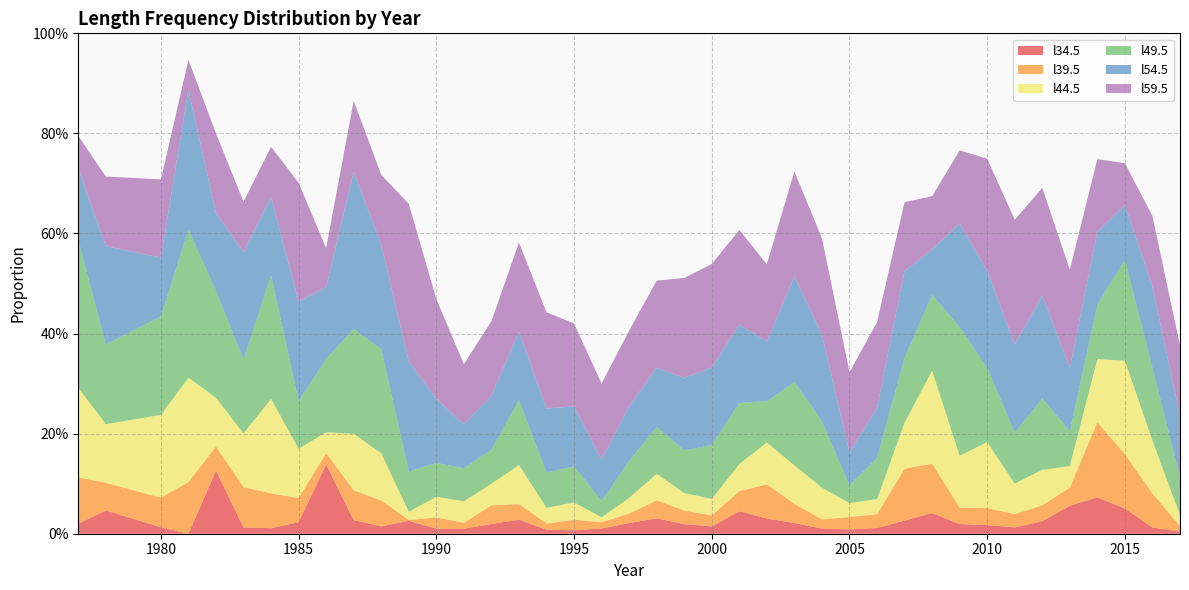

Reading left to right, extract all data points from this chart.

l34.5: 1977=0.0	1978=0.0	1980=0.0	1981=0.0	1982=0.1	1983=0.0	1984=0.0	1985=0.0	1986=0.1	1987=0.0	1988=0.0	1989=0.0	1990=0.0	1991=0.0	1992=0.0	1993=0.0	1994=0.0	1995=0.0	1996=0.0	1997=0.0	1998=0.0	1999=0.0	2000=0.0	2001=0.0	2002=0.0	2003=0.0	2004=0.0	2005=0.0	2006=0.0	2007=0.0	2008=0.0	2009=0.0	2010=0.0	2011=0.0	2012=0.0	2013=0.1	2014=0.1	2015=0.1	2016=0.0	2017=0.0
l39.5: 1977=0.1	1978=0.1	1980=0.1	1981=0.1	1982=0.0	1983=0.1	1984=0.1	1985=0.0	1986=0.0	1987=0.1	1988=0.1	1989=0.0	1990=0.0	1991=0.0	1992=0.0	1993=0.0	1994=0.0	1995=0.0	1996=0.0	1997=0.0	1998=0.0	1999=0.0	2000=0.0	2001=0.0	2002=0.1	2003=0.0	2004=0.0	2005=0.0	2006=0.0	2007=0.1	2008=0.1	2009=0.0	2010=0.0	2011=0.0	2012=0.0	2013=0.0	2014=0.2	2015=0.1	2016=0.1	2017=0.0
l44.5: 1977=0.2	1978=0.1	1980=0.2	1981=0.2	1982=0.1	1983=0.1	1984=0.2	1985=0.1	1986=0.0	1987=0.1	1988=0.1	1989=0.0	1990=0.0	1991=0.0	1992=0.0	1993=0.1	1994=0.0	1995=0.0	1996=0.0	1997=0.0	1998=0.1	1999=0.0	2000=0.0	2001=0.1	2002=0.1	2003=0.1	2004=0.1	2005=0.0	2006=0.0	2007=0.1	2008=0.2	2009=0.1	2010=0.1	2011=0.1	2012=0.1	2013=0.0	2014=0.1	2015=0.2	2016=0.1	2017=0.0
l49.5: 1977=0.3	1978=0.2	1980=0.2	1981=0.3	1982=0.2	1983=0.1	1984=0.2	1985=0.1	1986=0.1	1987=0.2	1988=0.2	1989=0.1	1990=0.1	1991=0.1	1992=0.1	1993=0.1	1994=0.1	1995=0.1	1996=0.0	1997=0.1	1998=0.1	1999=0.1	2000=0.1	2001=0.1	2002=0.1	2003=0.2	2004=0.1	2005=0.0	2006=0.1	2007=0.1	2008=0.2	2009=0.3	2010=0.1	2011=0.1	2012=0.1	2013=0.1	2014=0.1	2015=0.2	2016=0.1	2017=0.1
l54.5: 1977=0.1	1978=0.2	1980=0.1	1981=0.3	1982=0.2	1983=0.2	1984=0.2	1985=0.2	1986=0.1	1987=0.3	1988=0.2	1989=0.2	1990=0.1	1991=0.1	1992=0.1	1993=0.1	1994=0.1	1995=0.1	1996=0.1	1997=0.1	1998=0.1	1999=0.1	2000=0.2	2001=0.2	2002=0.1	2003=0.2	2004=0.2	2005=0.1	2006=0.1	2007=0.2	2008=0.1	2009=0.2	2010=0.2	2011=0.2	2012=0.2	2013=0.1	2014=0.1	2015=0.1	2016=0.2	2017=0.1
l59.5: 1977=0.1	1978=0.1	1980=0.2	1981=0.1	1982=0.2	1983=0.1	1984=0.1	1985=0.2	1986=0.1	1987=0.1	1988=0.1	1989=0.3	1990=0.2	1991=0.1	1992=0.1	1993=0.2	1994=0.2	1995=0.2	1996=0.2	1997=0.2	1998=0.2	1999=0.2	2000=0.2	2001=0.2	2002=0.2	2003=0.2	2004=0.2	2005=0.2	2006=0.2	2007=0.1	2008=0.1	2009=0.1	2010=0.2	2011=0.2	2012=0.2	2013=0.2	2014=0.1	2015=0.1	2016=0.1	2017=0.1